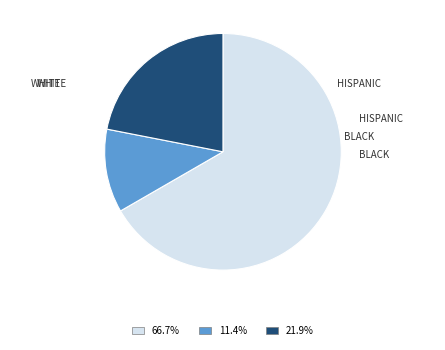

Is there any slice that represents more than half of the pie?

Yes